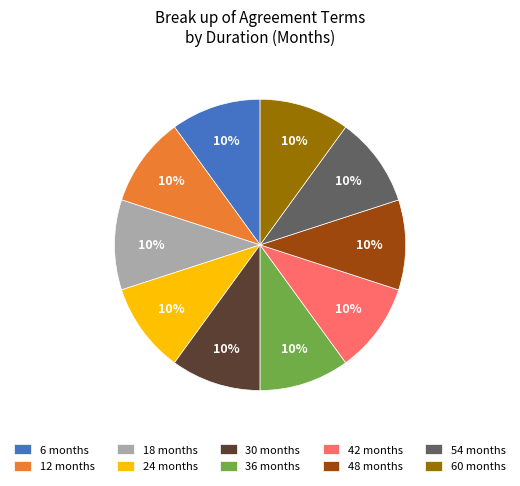

The 6 months slice represents 20% of the pie. True or false?

False